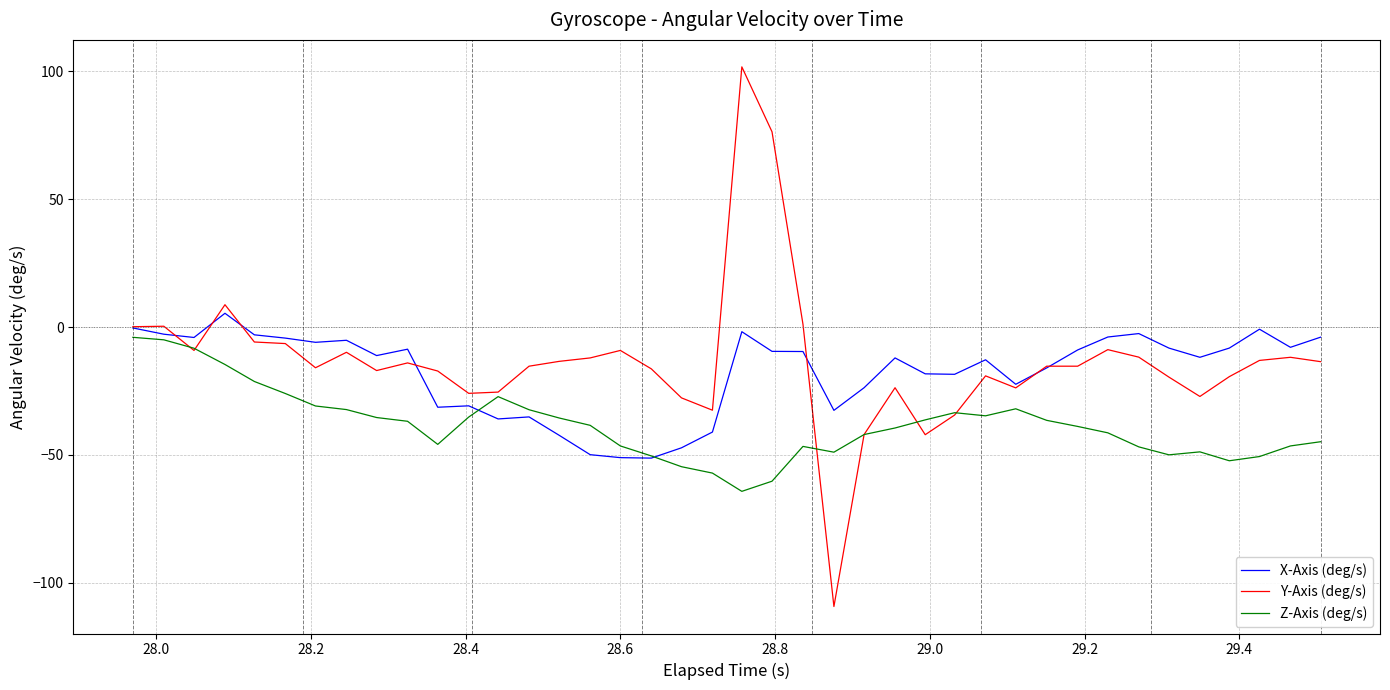

How many series are shown in this chart?

3